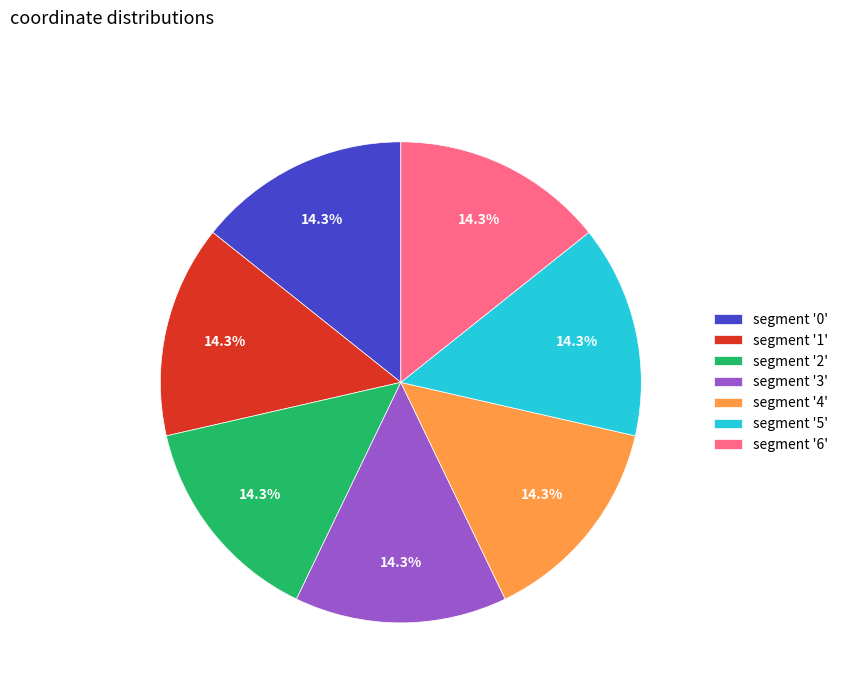

Approximately how many times larger is the value at segment '0' compared to segment '1'?

1.0